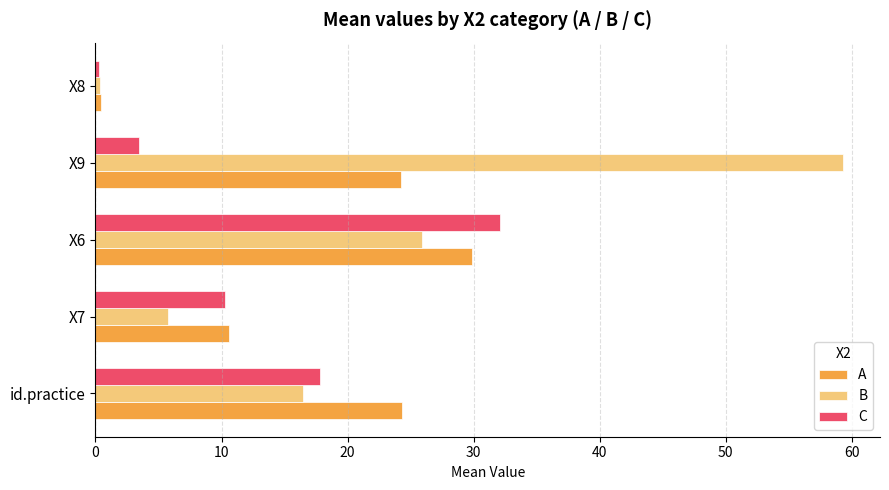

What is the difference between the second highest and minimum values in the A series?

23.9